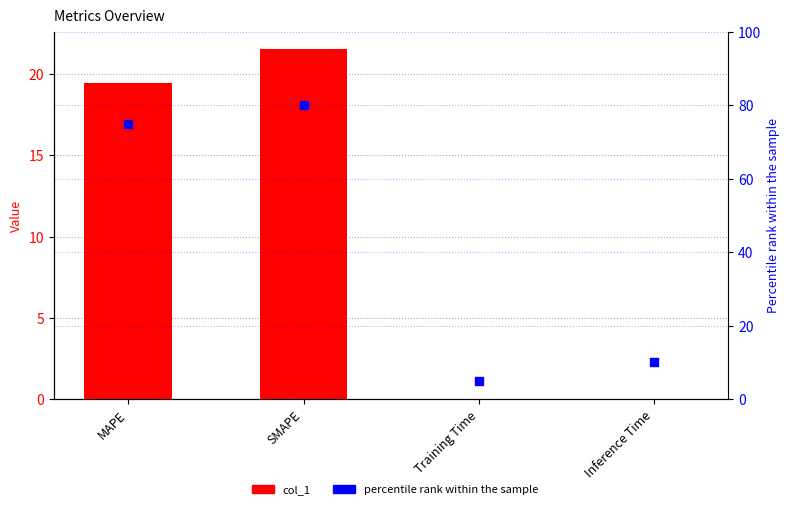

What is the total value across all series at Training Time?

5.0